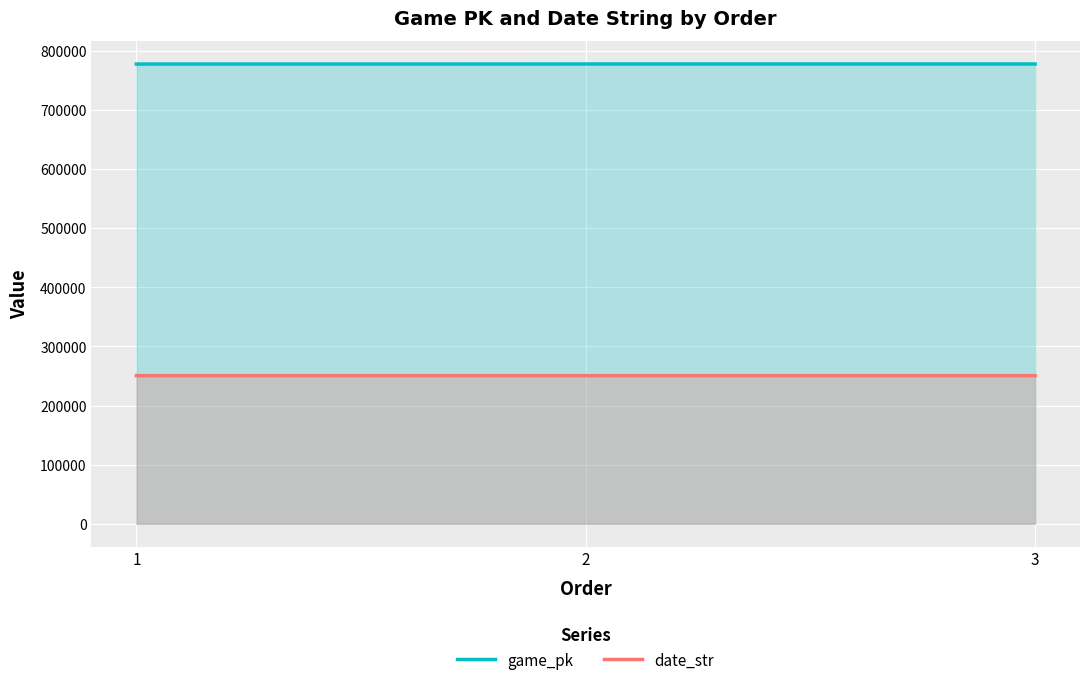

Between 3 and 1, which is larger?

3